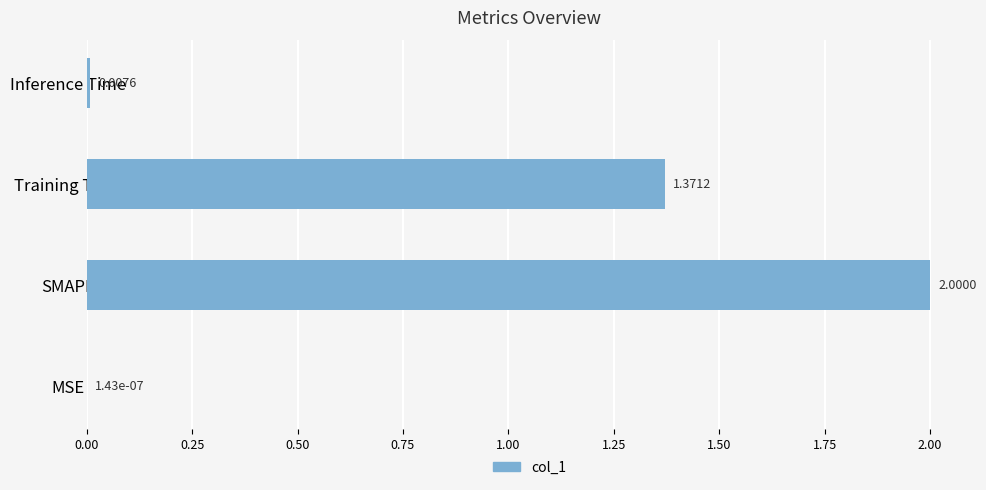

Which category has the highest value across all series?

SMAPE